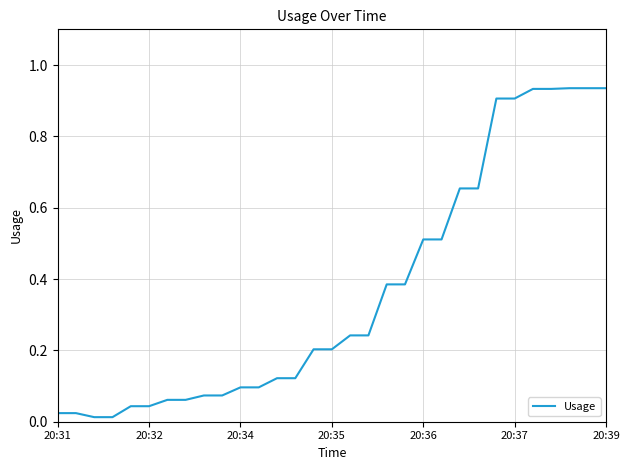

How many lines are shown in the chart?

1